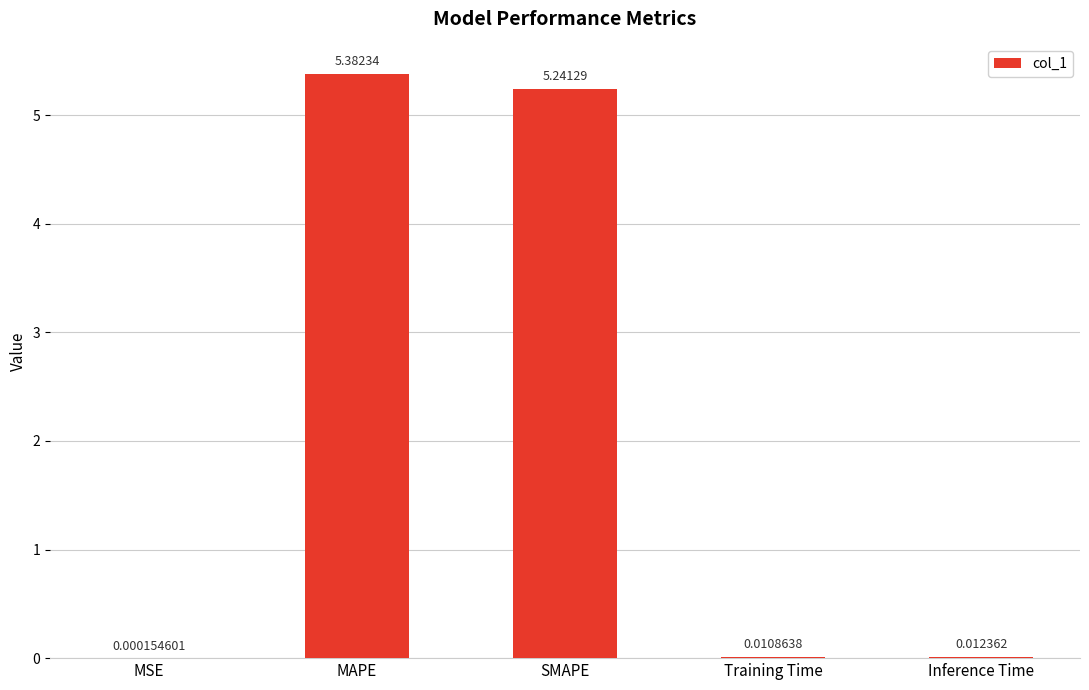

At which category does the chart reach its peak across all series?

MAPE